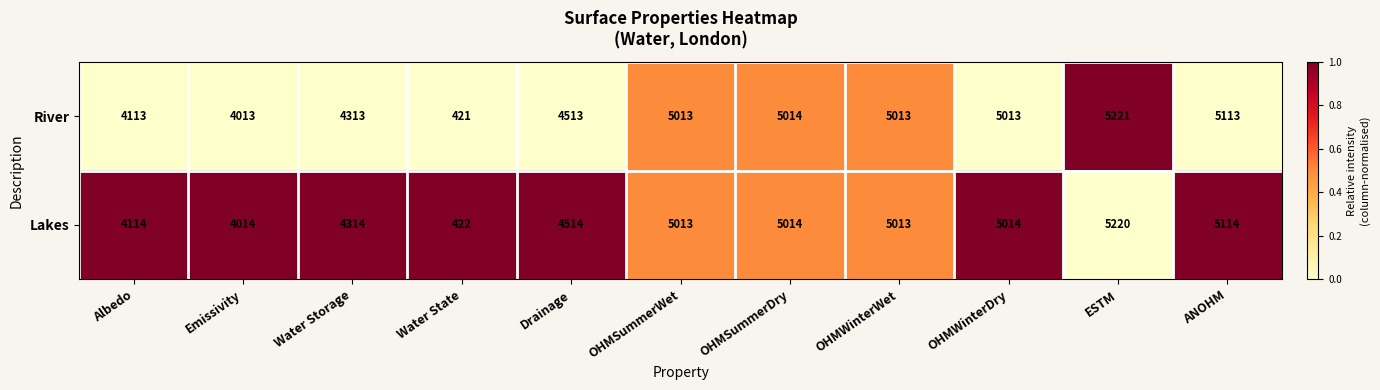

List the series in order of their peak value, lowest first.

Lakes, River